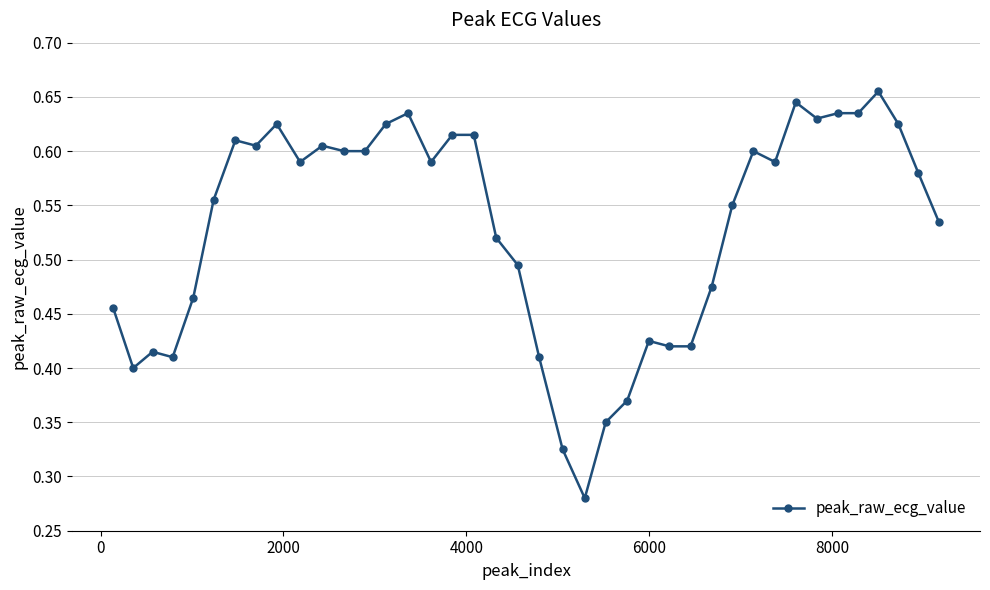

Count the values in the range 0 to 1.

40